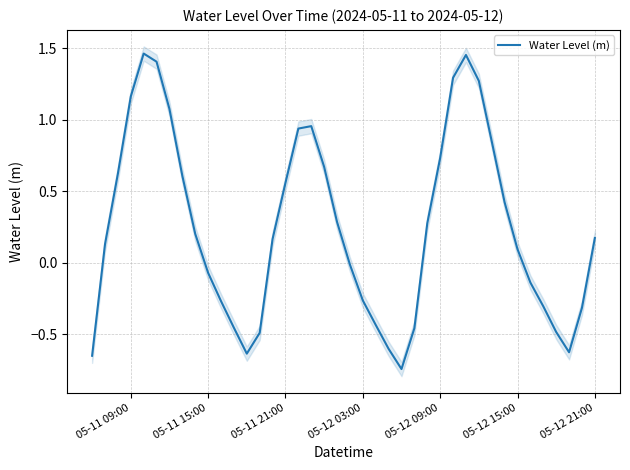

Reading right to left, transcribe all the data shown in this chart.

0.2	-0.3	-0.6	-0.5	-0.3	-0.1	0.1	0.4	0.8	1.3	1.5	1.3	0.7	0.3	-0.5	-0.7	-0.6	-0.4	-0.3	-0.0	0.3	0.7	1.0	0.9	0.6	0.2	-0.5	-0.6	-0.5	-0.3	-0.1	0.2	0.6	1.1	1.4	1.5	1.2	0.6	0.1	-0.6